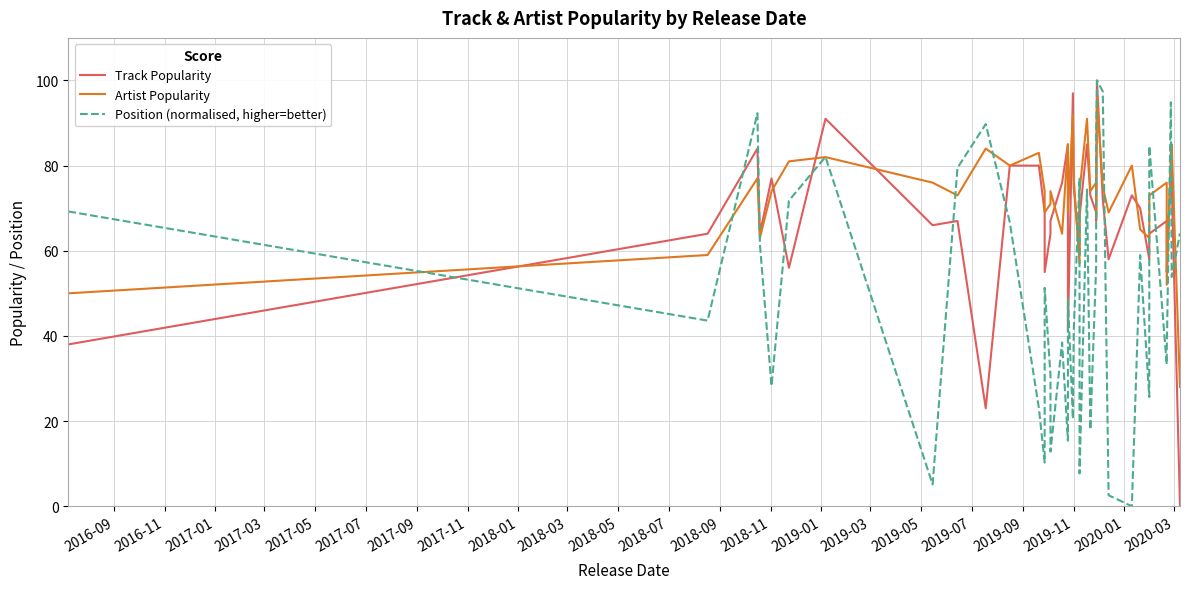

What is the value of the Track Popularity point at the 3rd from the left?

84.0